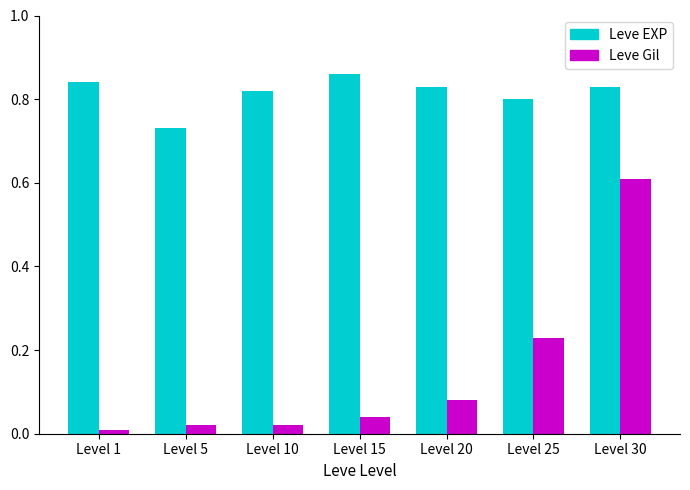

At how many categories does at least one series exceed 0?

7